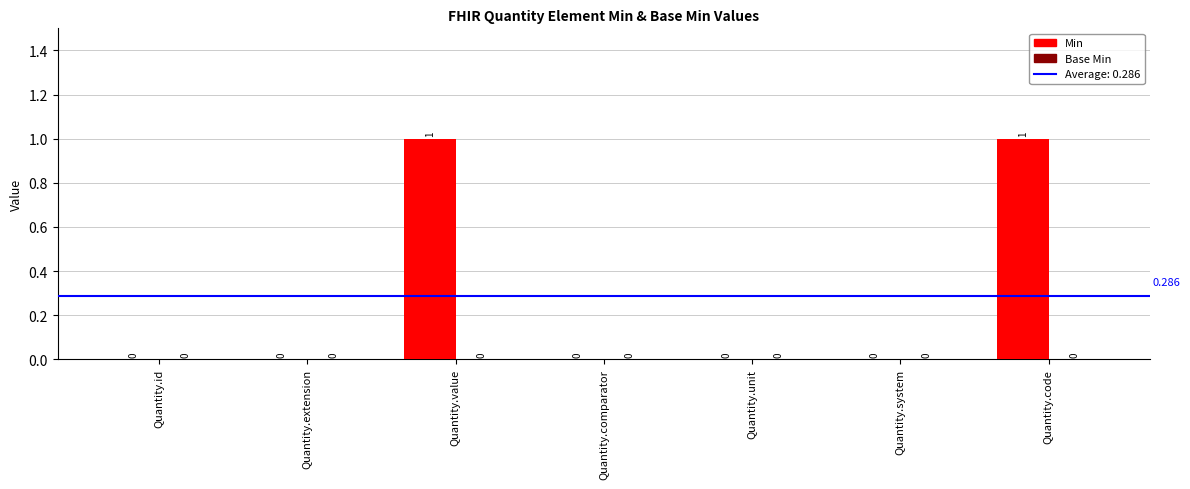

Between Quantity.id and Quantity.value, which is larger?

Quantity.value